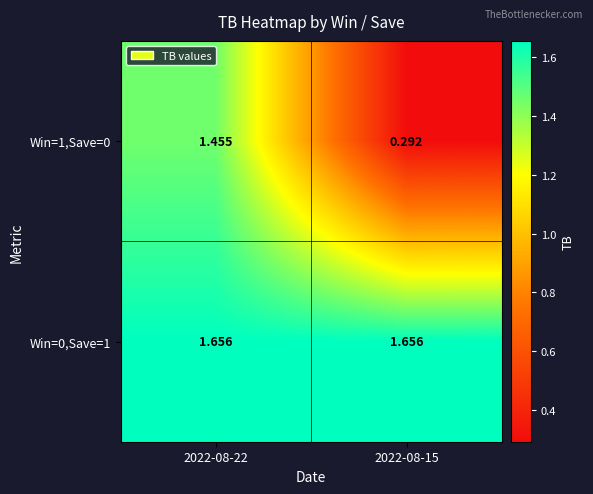

At which category is the sum across all series the highest?

2022-08-22